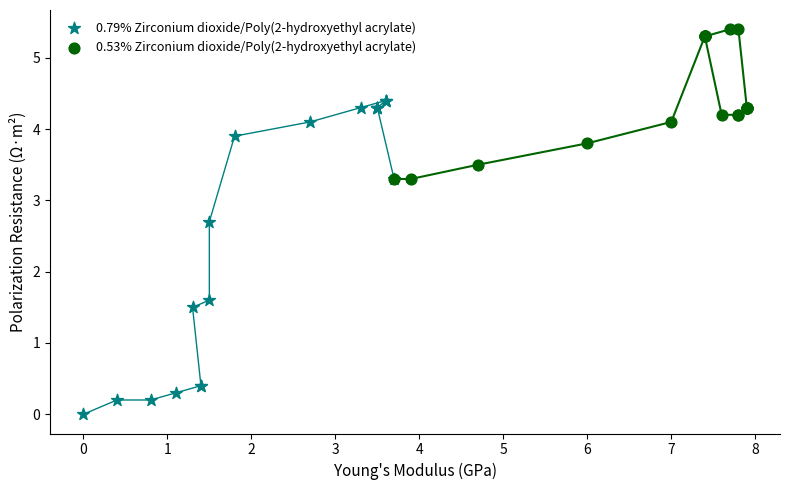

Which series reaches the maximum Y coordinate?

0.53% Zirconium dioxide/Poly(2-hydroxyethyl acrylate)